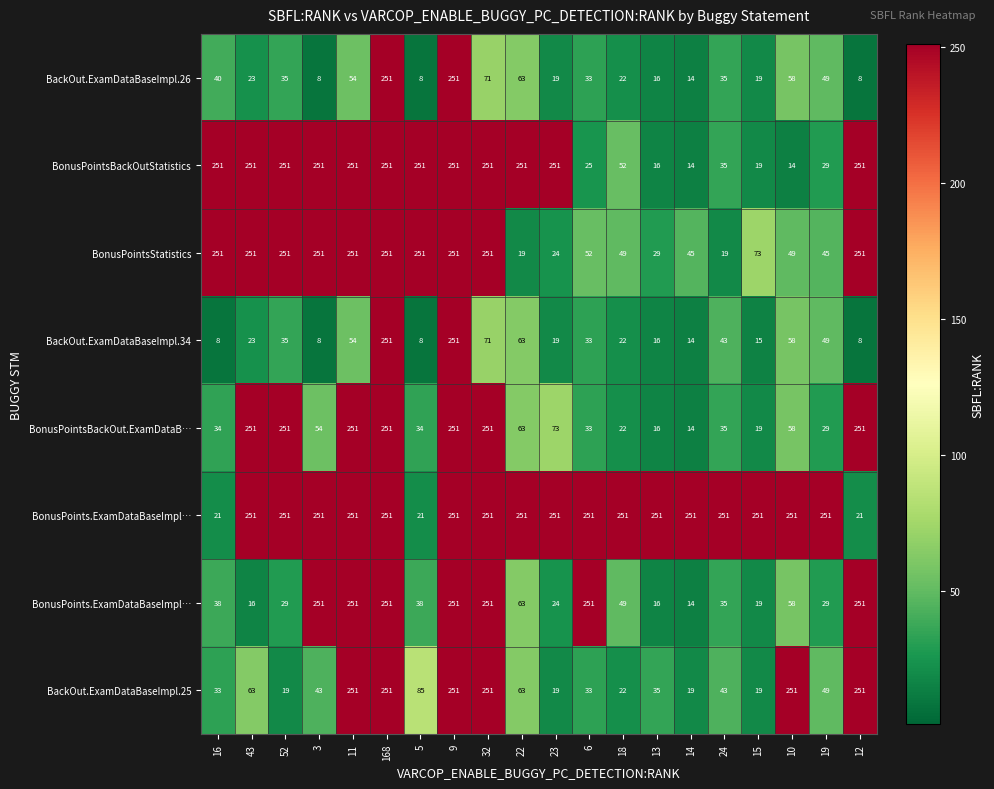

How many categories are shown in the chart?

20